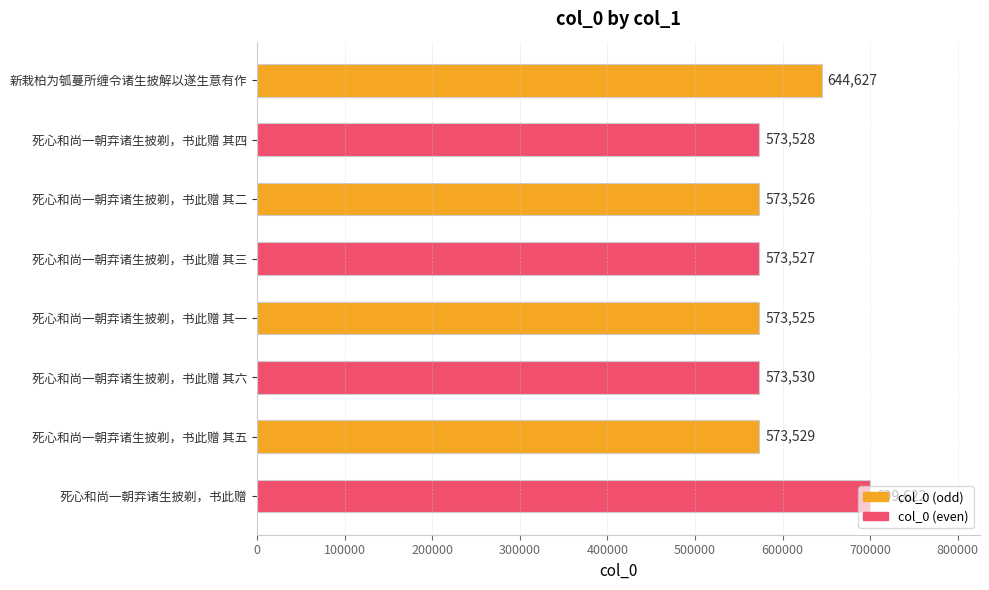

What is the sum of all values?

4785414